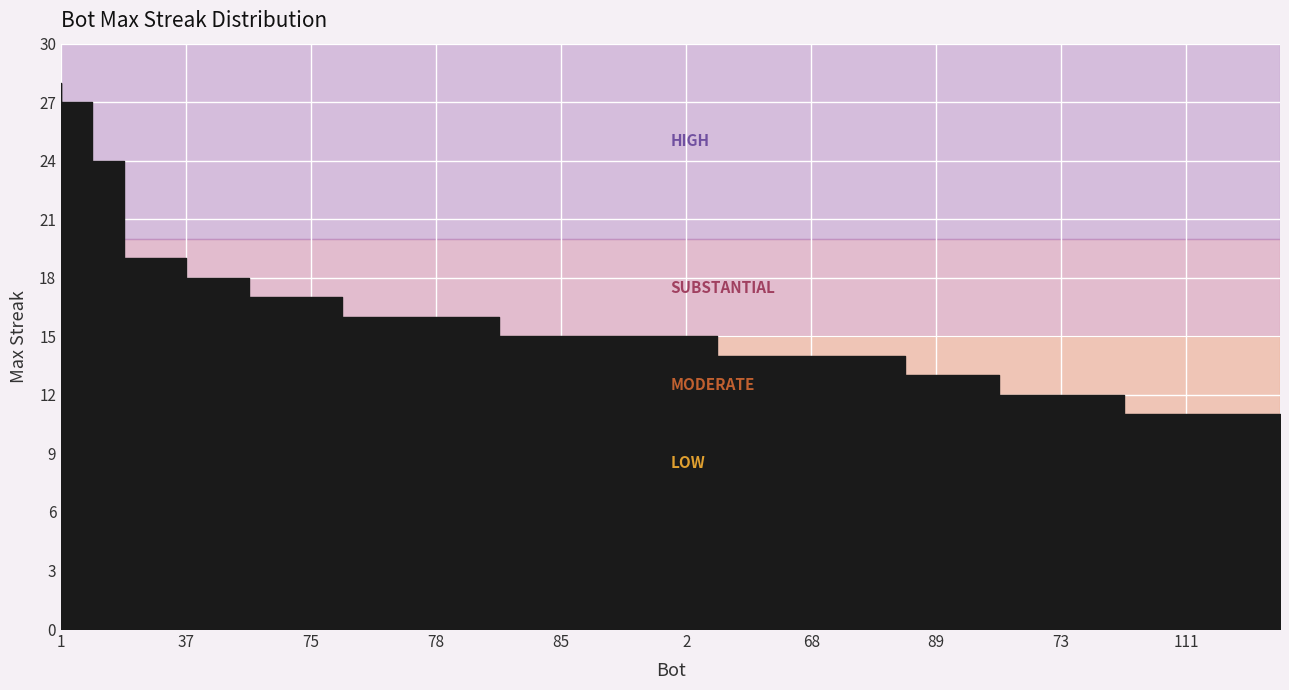

Reading left to right, transcribe all the data shown in this chart.

28	27	24	19	19	18	18	17	17	17	16	16	16	16	16	15	15	15	15	15	15	15	14	14	14	14	14	14	13	13	13	12	12	12	12	11	11	11	11	11